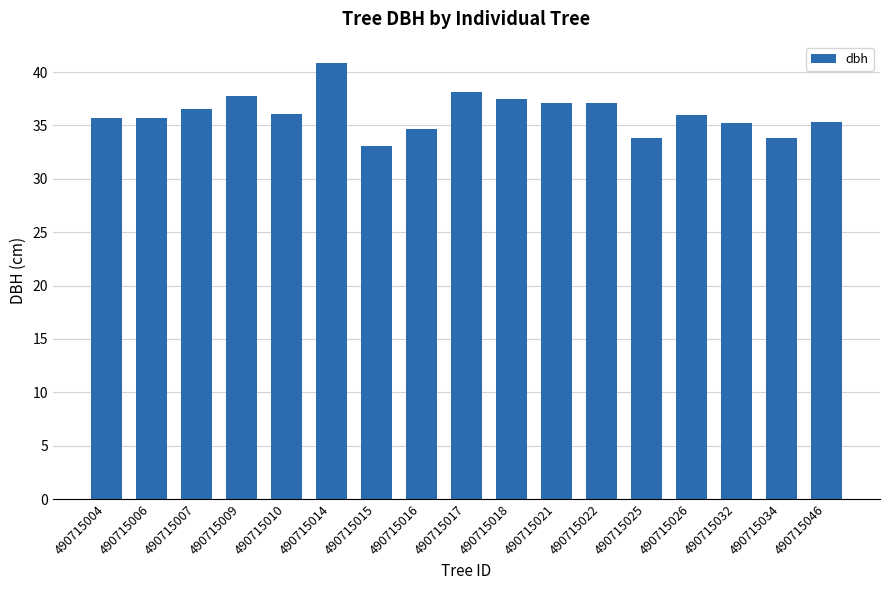

Read the value at 490715018.

37.5